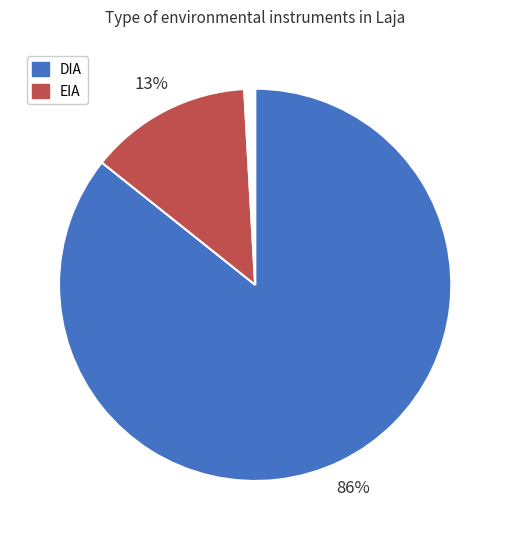

Is there a majority slice in this chart?

Yes